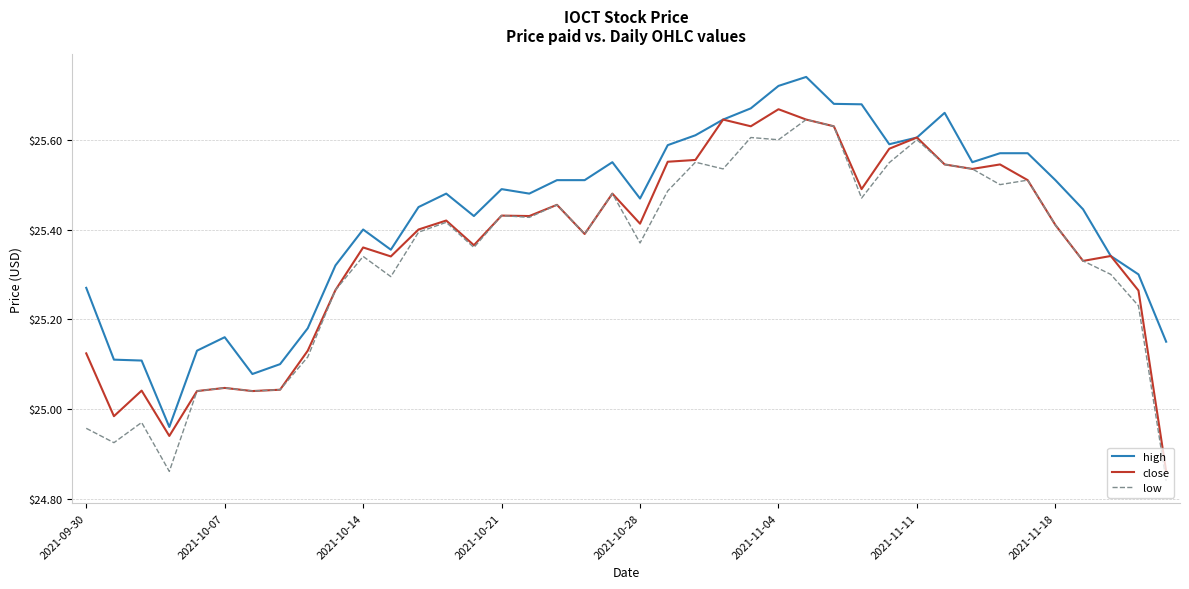

Rank the series by their maximum value, from lowest to highest.

low, close, high